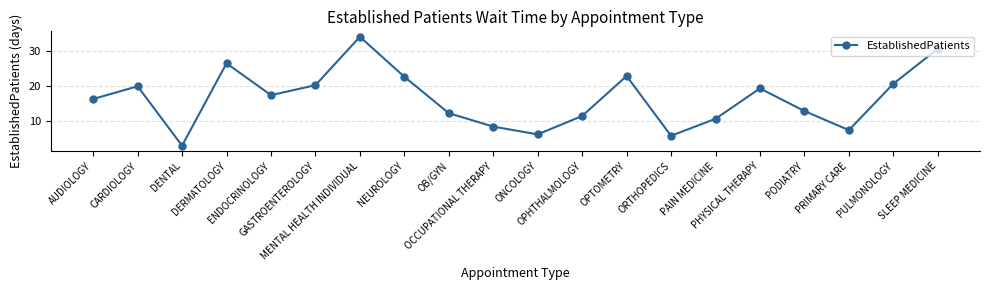

Where is the first local minimum?

DENTAL